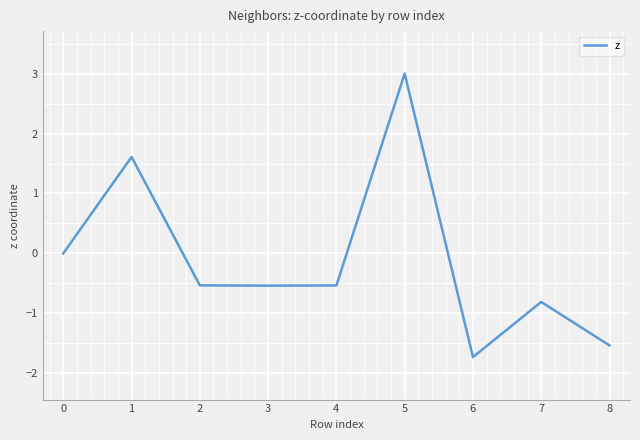

Is this an area chart (filled region under the line)?

No